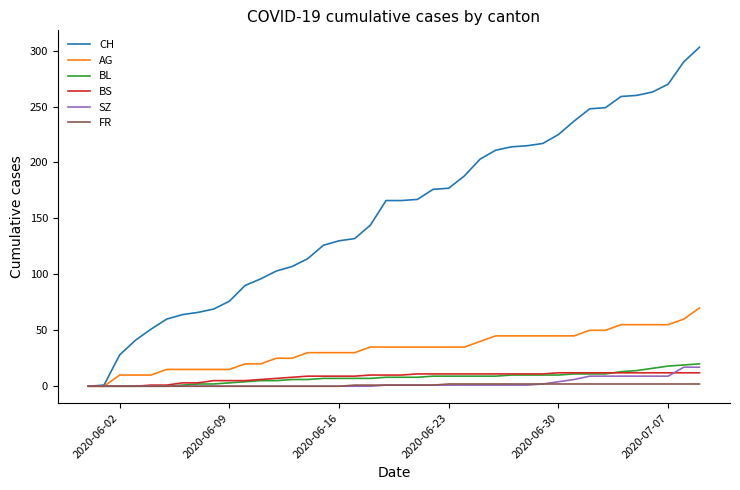

Which series has the largest total across all categories?

CH